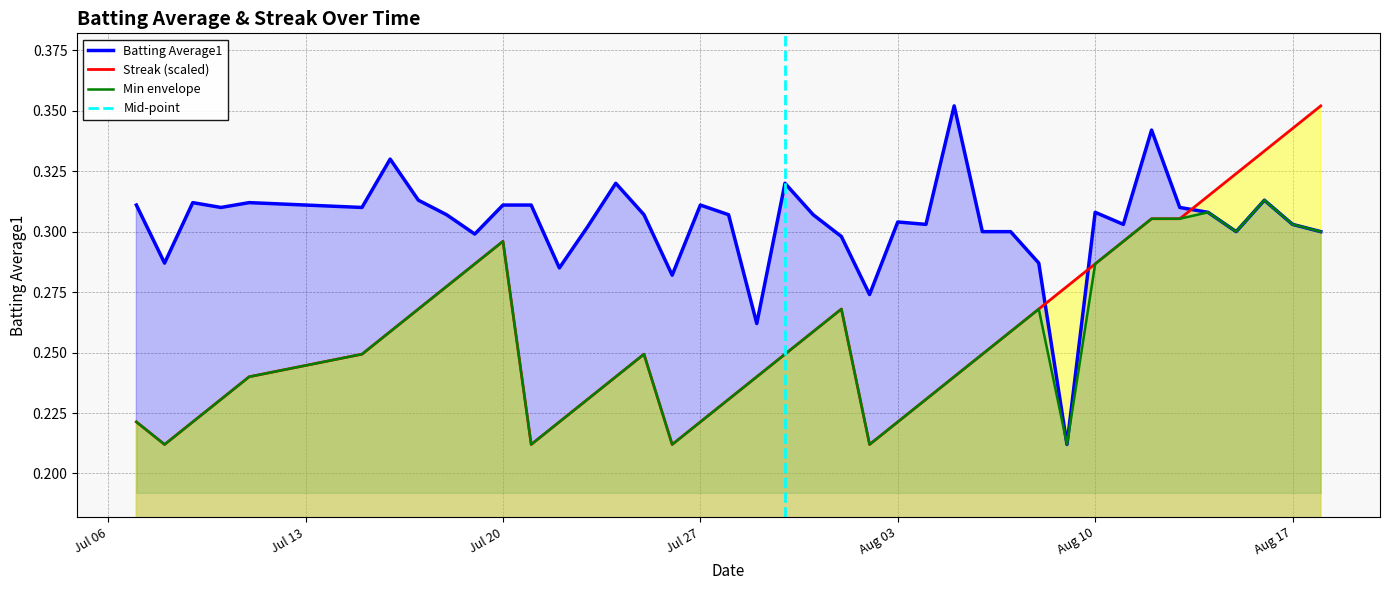

Which category has the lowest value in the Streak series?

Jul 13